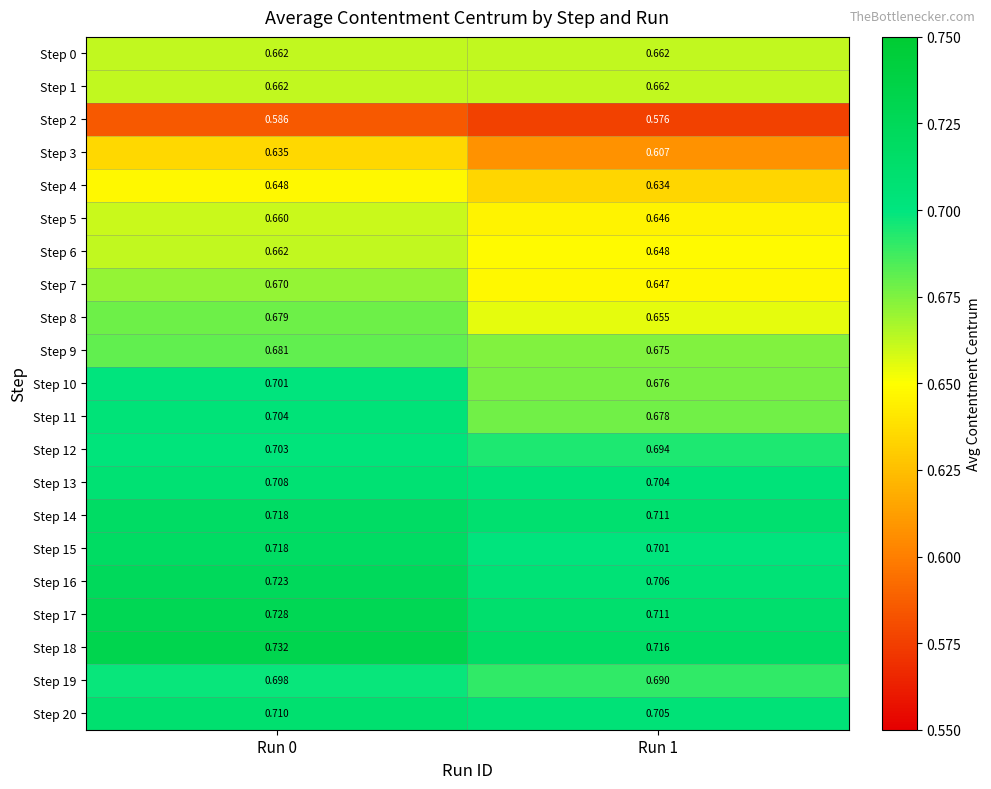

Is the value of Step 16 at Run 0 greater than the value of Step 17 at Run 1?

Yes